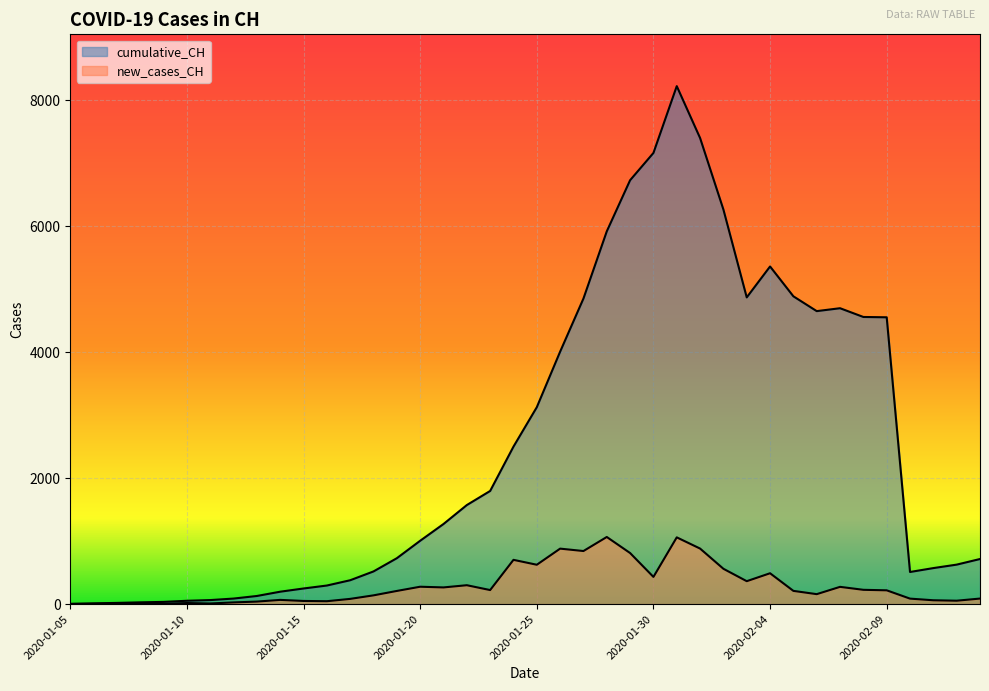

How many lines are shown in the chart?

2